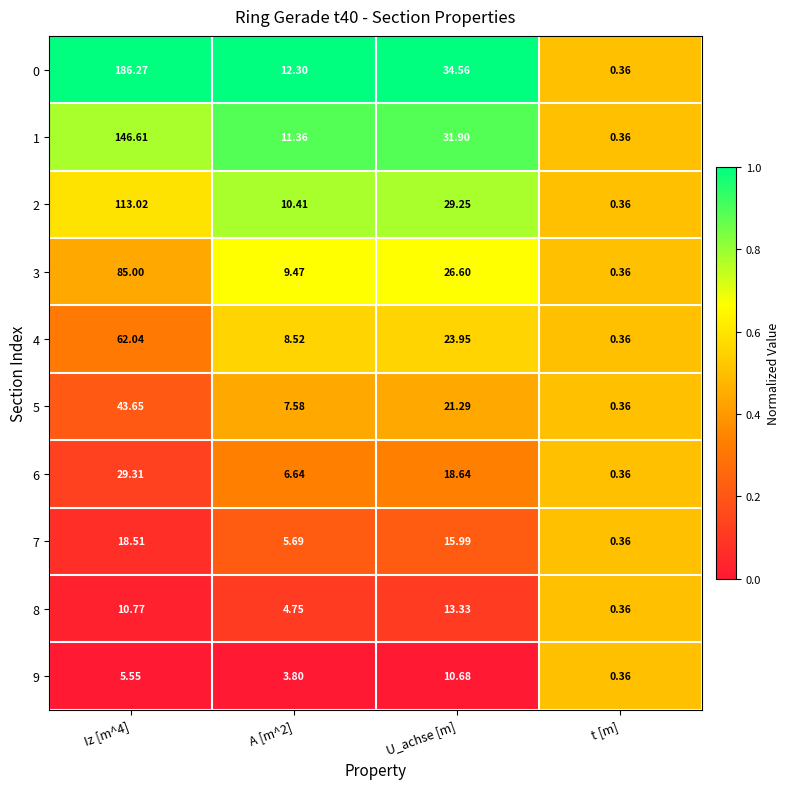

At which label does 0 reach its minimum?

t [m]